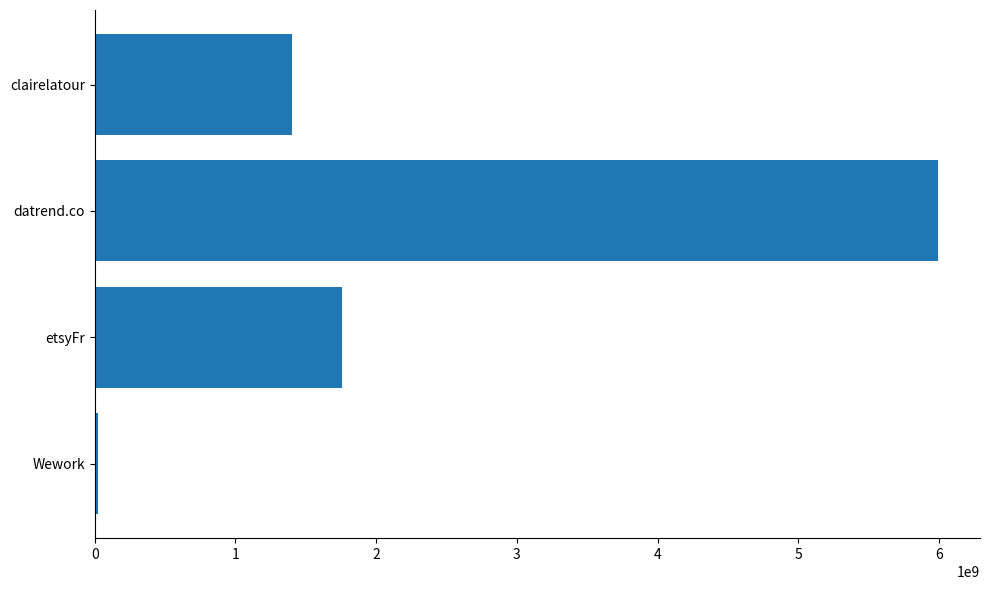

Rank the categories by value from highest to lowest.

datrend.co, etsyFr, clairelatour, Wework